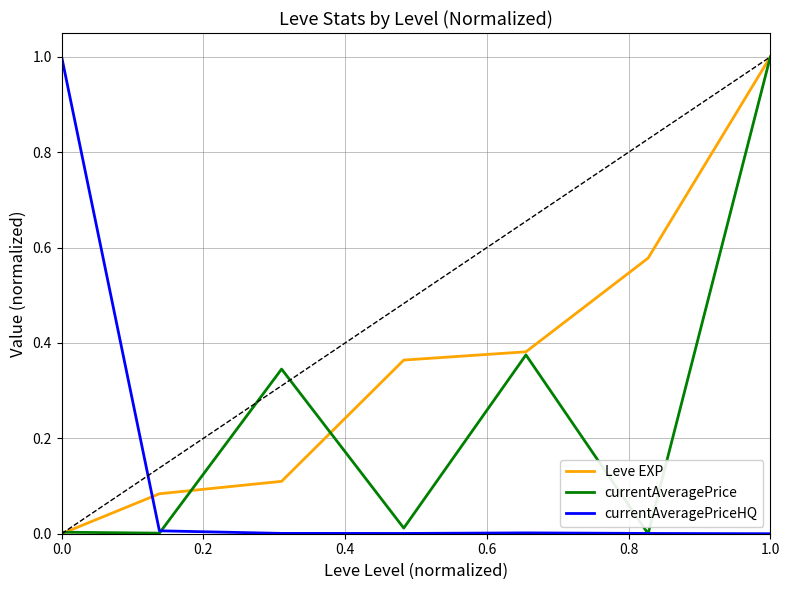

Which series has the largest total across all categories?

Leve EXP